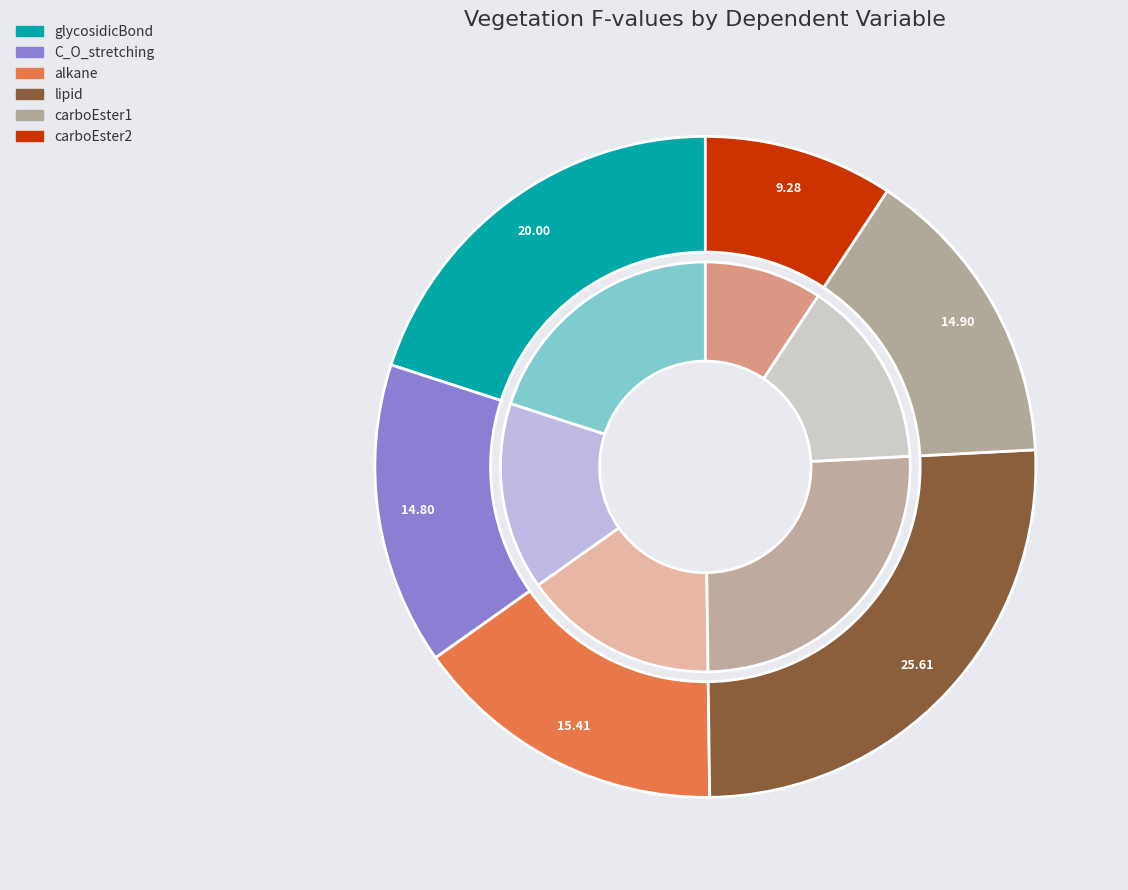

What portion of the pie excludes C_O_stretching?

85.2%